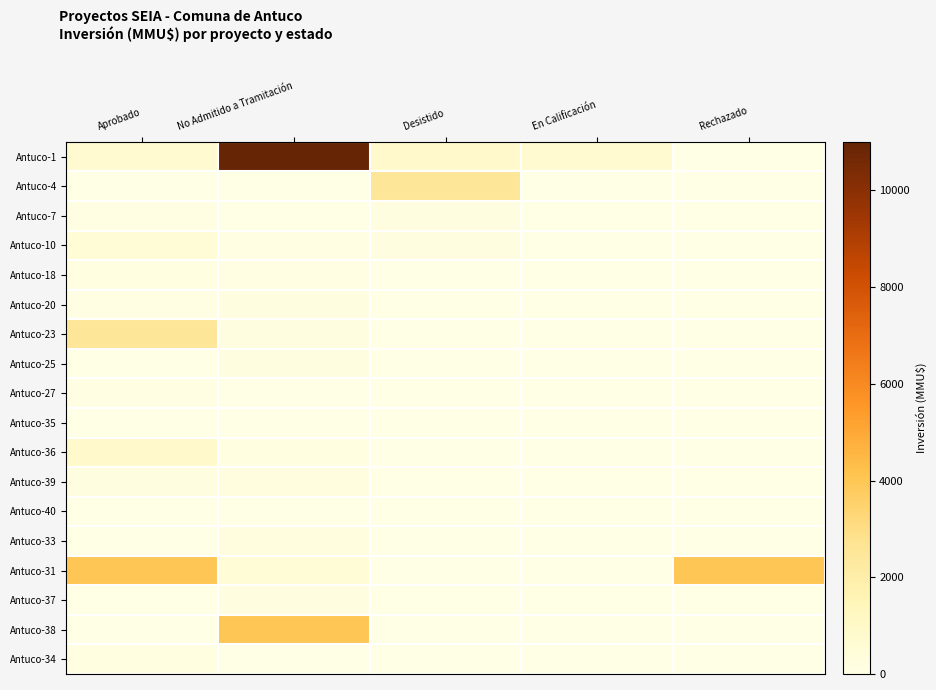

Between Aprobado and En Calificación, which series saw the biggest shift?

Antuco-31